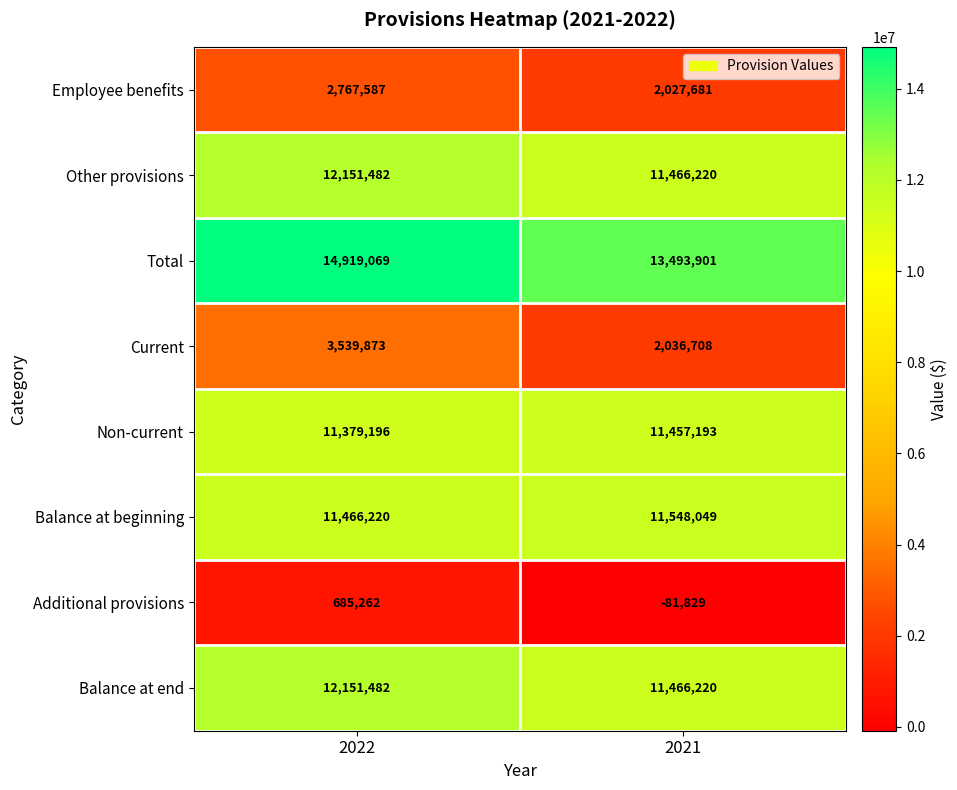

What is the difference between the highest and lowest values at 2021?

13575730